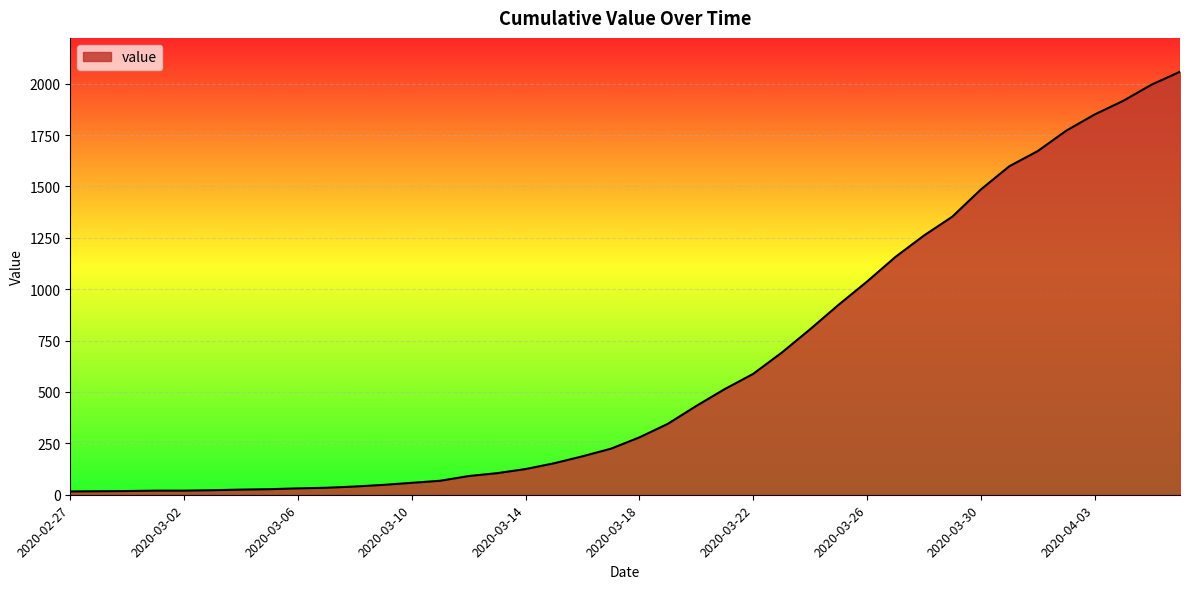

What is the difference between the maximum and minimum values?

2042